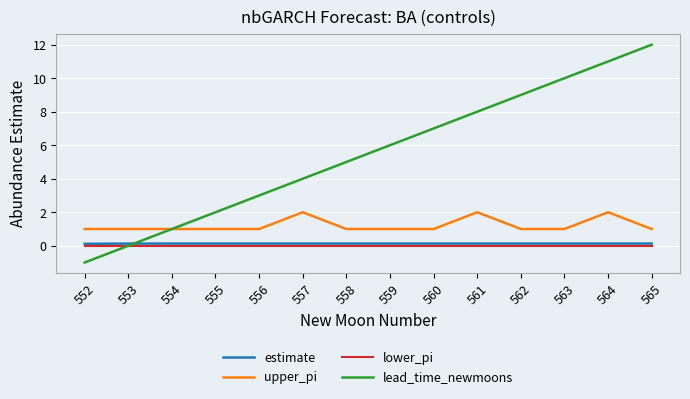

Reading right to left, transcribe all the data shown in this chart.

estimate: 0.1	0.1	0.1	0.1	0.1	0.1	0.1	0.1	0.1	0.1	0.1	0.1	0.1	0.1
upper_pi: 1.0	2.0	1.0	1.0	2.0	1.0	1.0	1.0	2.0	1.0	1.0	1.0	1.0	1.0
lower_pi: 0.0	0.0	0.0	0.0	0.0	0.0	0.0	0.0	0.0	0.0	0.0	0.0	0.0	0.0
lead_time_newmoons: 12.0	11.0	10.0	9.0	8.0	7.0	6.0	5.0	4.0	3.0	2.0	1.0	0.0	-1.0